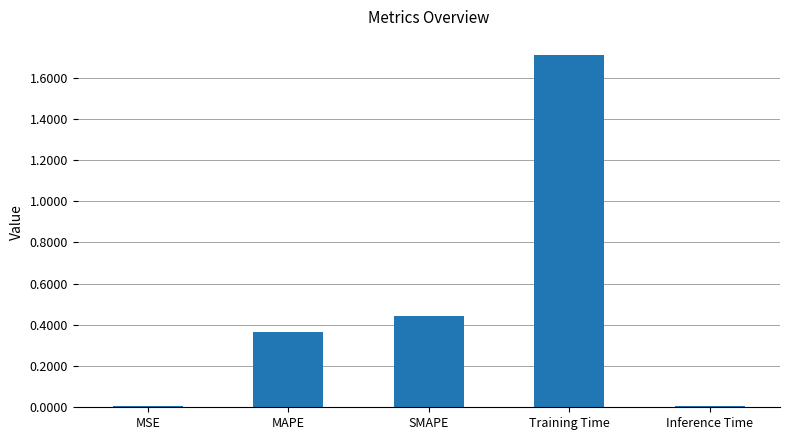

What is the sum of all values?

2.5